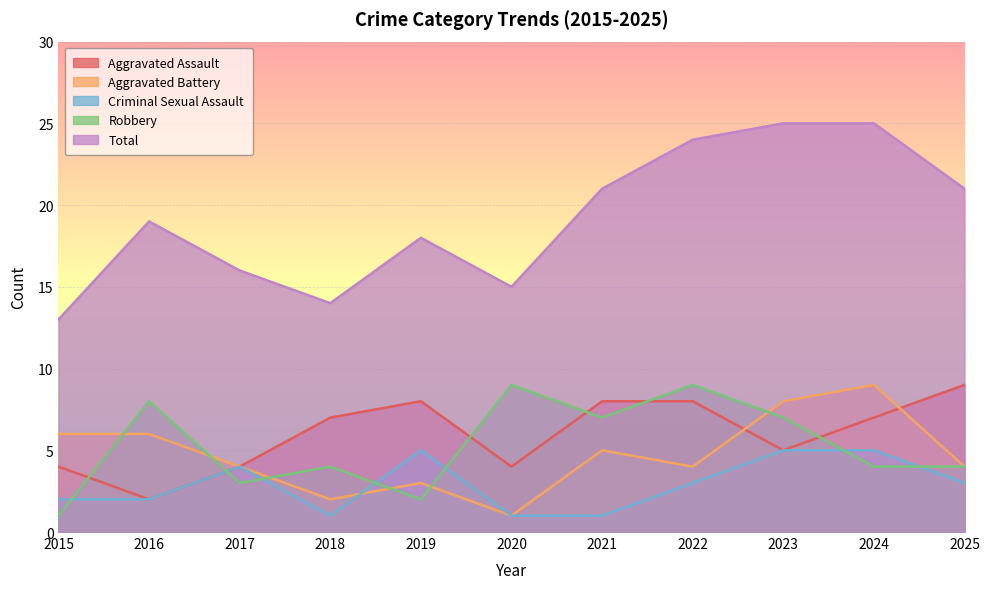

True or false: Criminal Sexual Assault and Total intersect in this chart.

False